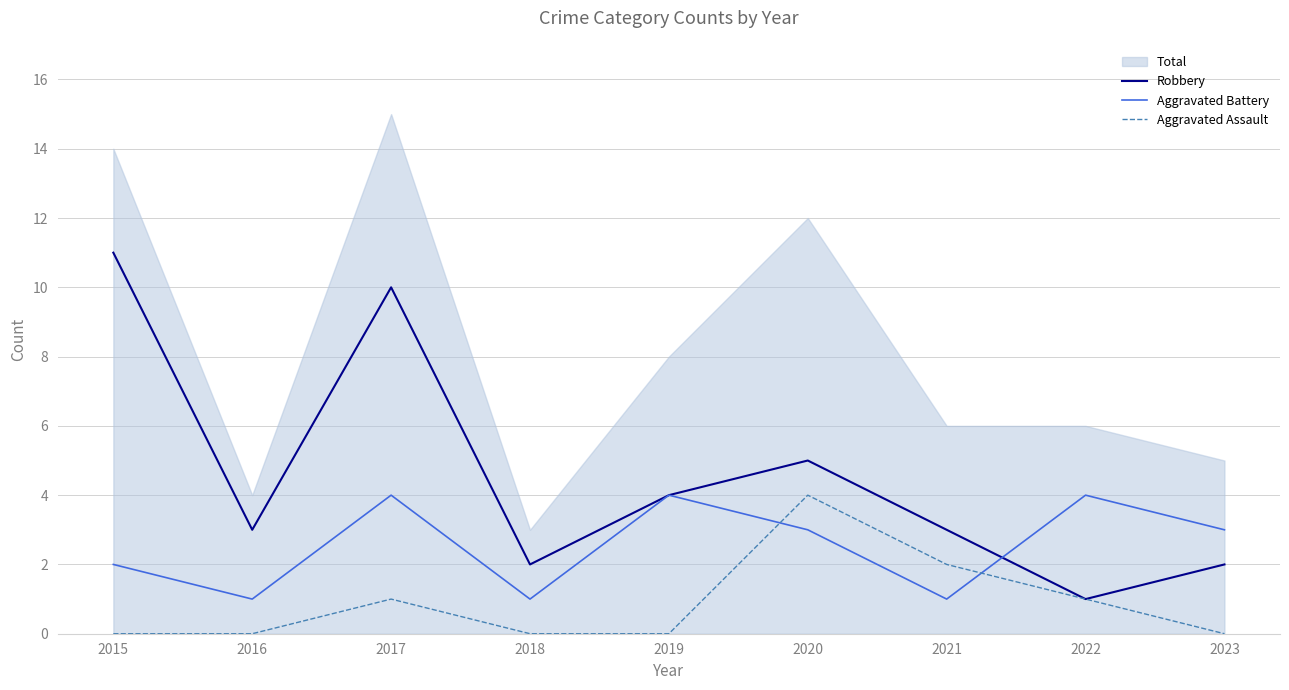

After their last crossing, which series has the higher values: Aggravated Battery or Aggravated Assault?

Aggravated Battery